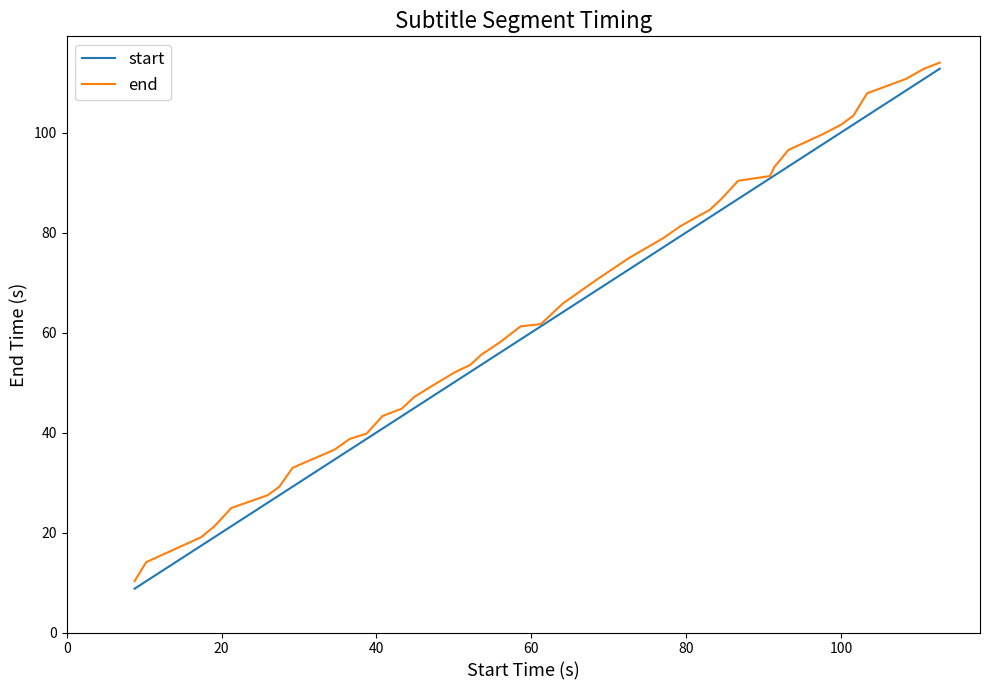

What is the highest value of the end series?

114.0